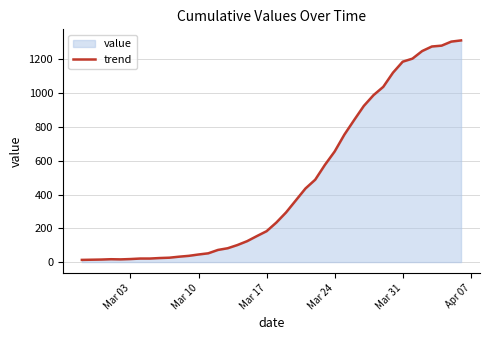

How many data points does each series have?

40